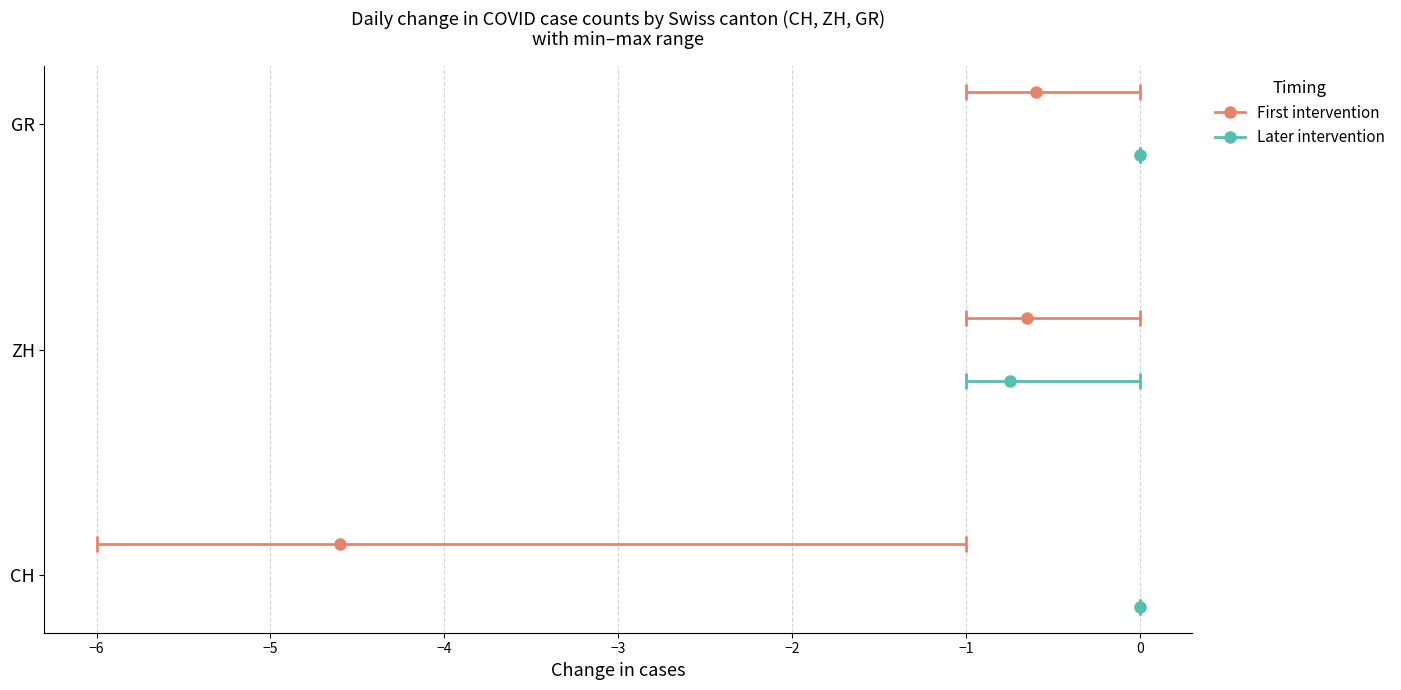

True or false: GR has a value of 0 at 2020-06-23.

False